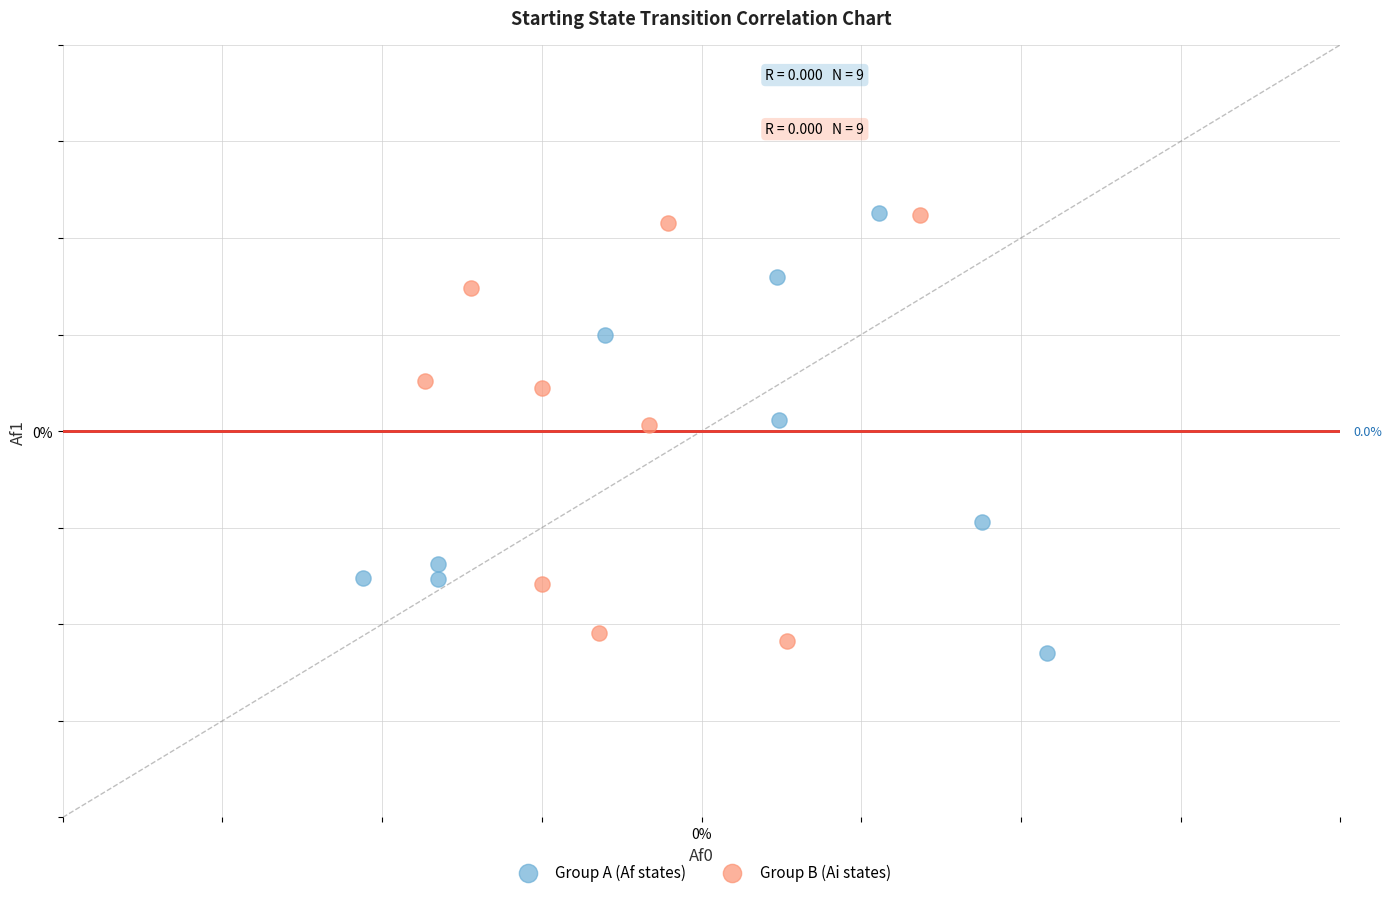

What are all the series names shown in the legend?

Group A (Af states), Group B (Ai states)